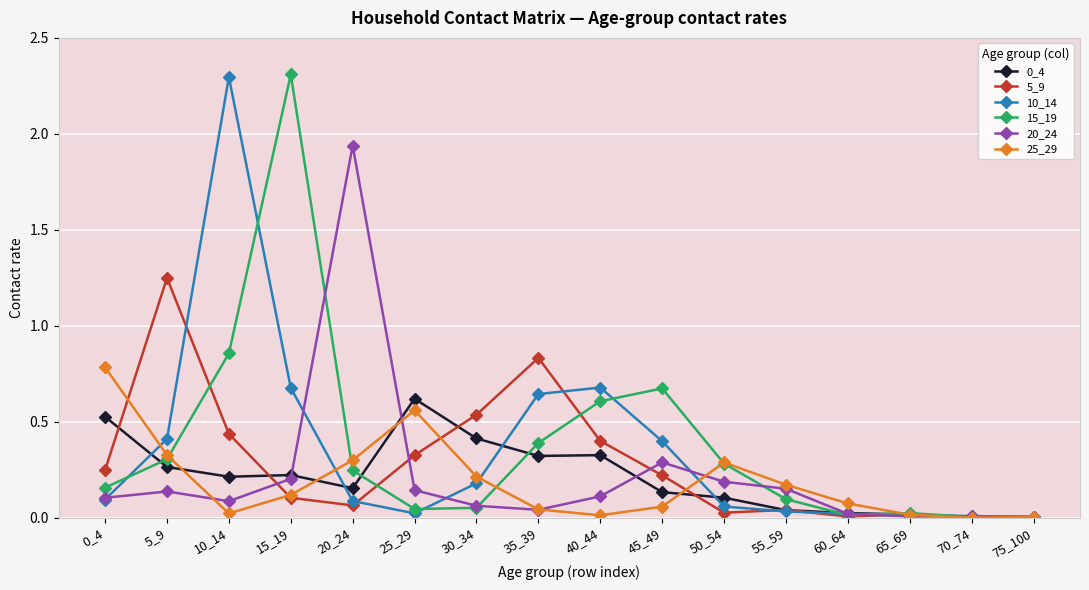

True or false: 0_4 has a value of 0.1 at 45_49.

True